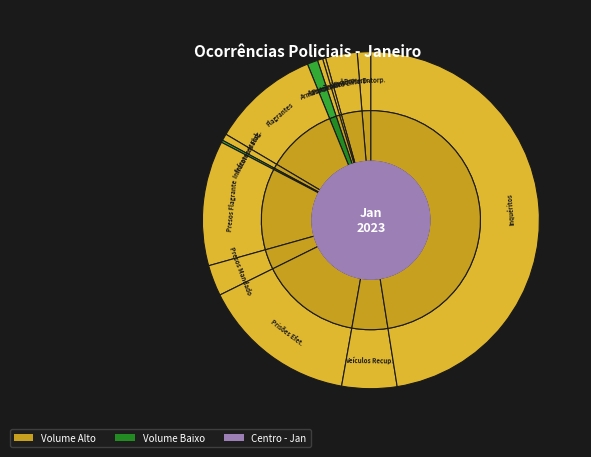

Rank the categories by value from highest to lowest.

INQUÉRITOS POLICIAIS INSTAURADOS, PRISÕES EFETUADAS, PESSOAS PRESAS FLAGRANTE, FLAGRANTES LAVRADOS, VEÍCULOS RECUPERADOS, TRÁFICO DE ENTORPECENTES, PESSOAS PRESAS MANDADO, PORTE DE ENTORPECENTES, ARMAS DE FOGO APREENDIDAS, INFRATORES APREENDIDOS FLAGRANTE, PORTE ILEGAL DE ARMA, APREENSÃO DE ENTORPECENTES, INFRATORES APREENDIDOS MANDADO